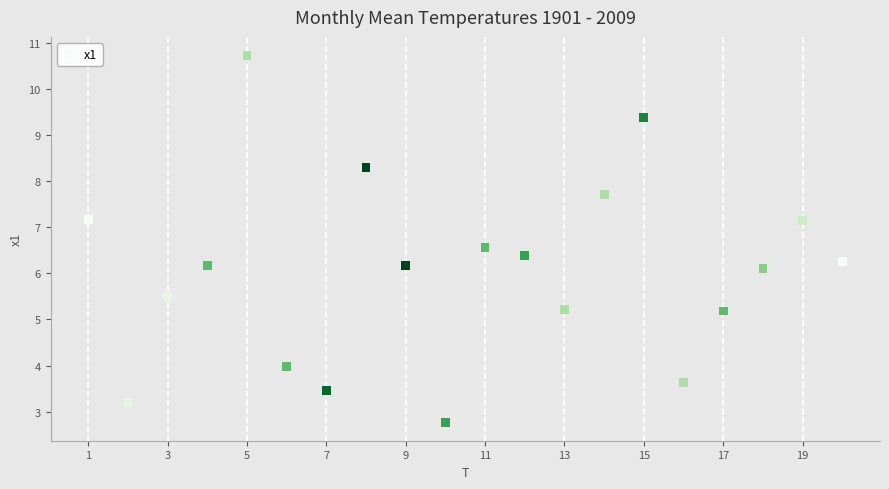

What is the range of X values (max minus min)?

19.0